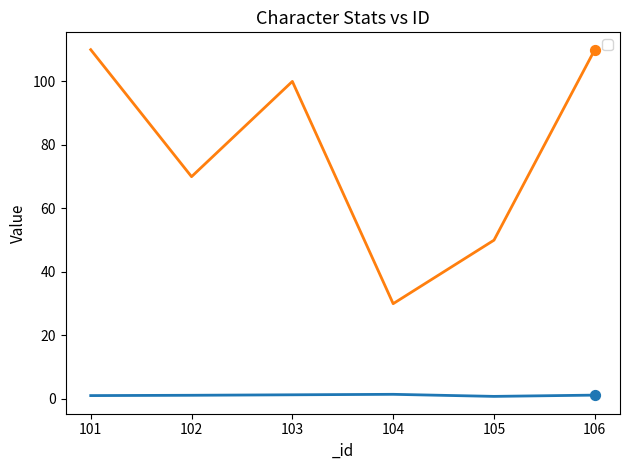

Is the value of _speed at 106 greater than the value of _atk at 104?

No